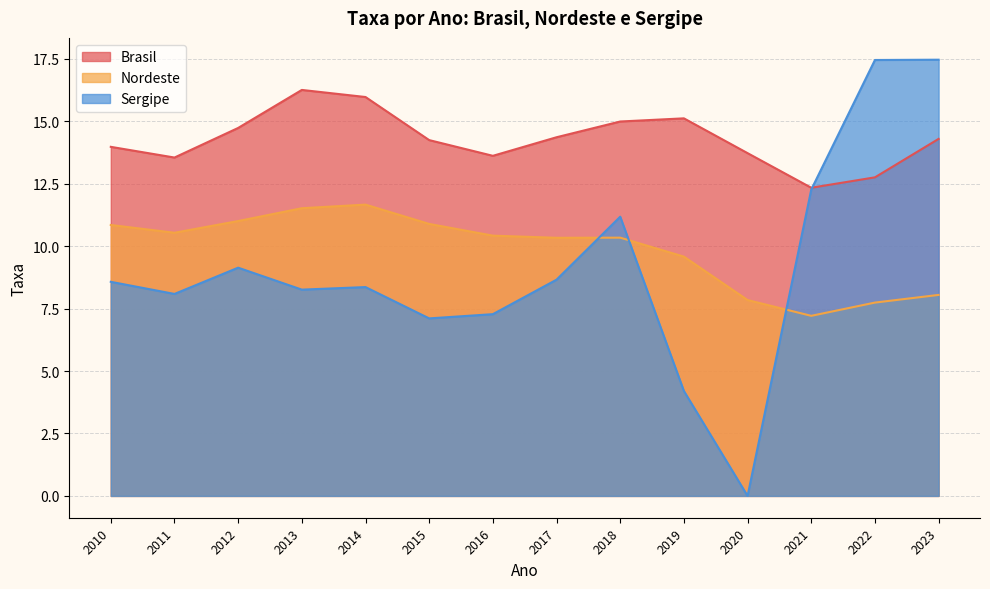

What are all the series names shown in the legend?

Brasil, Nordeste, Sergipe